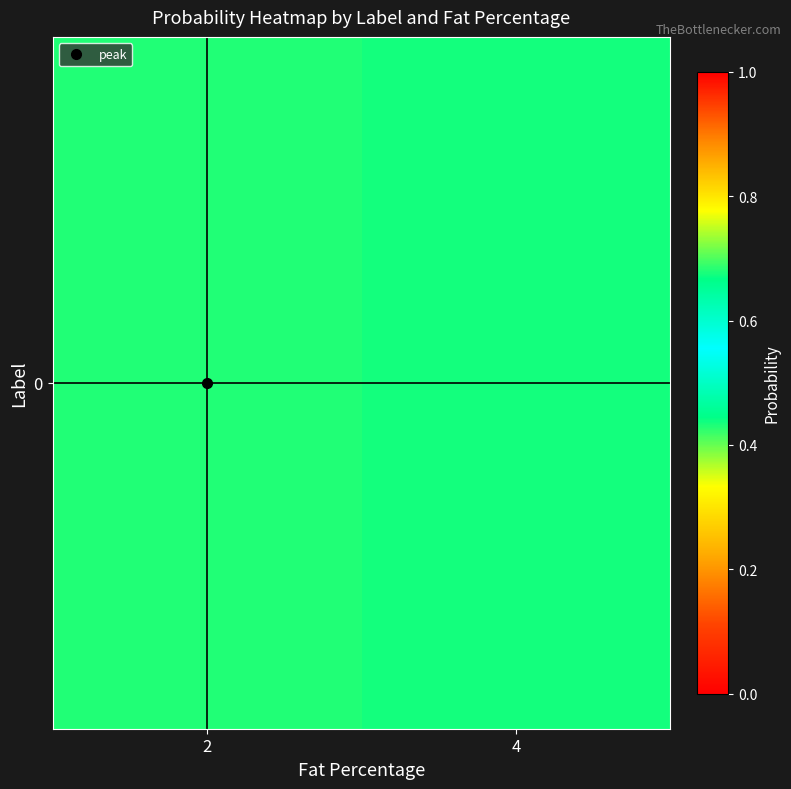

List the labels in order of value, smallest first.

4, 2